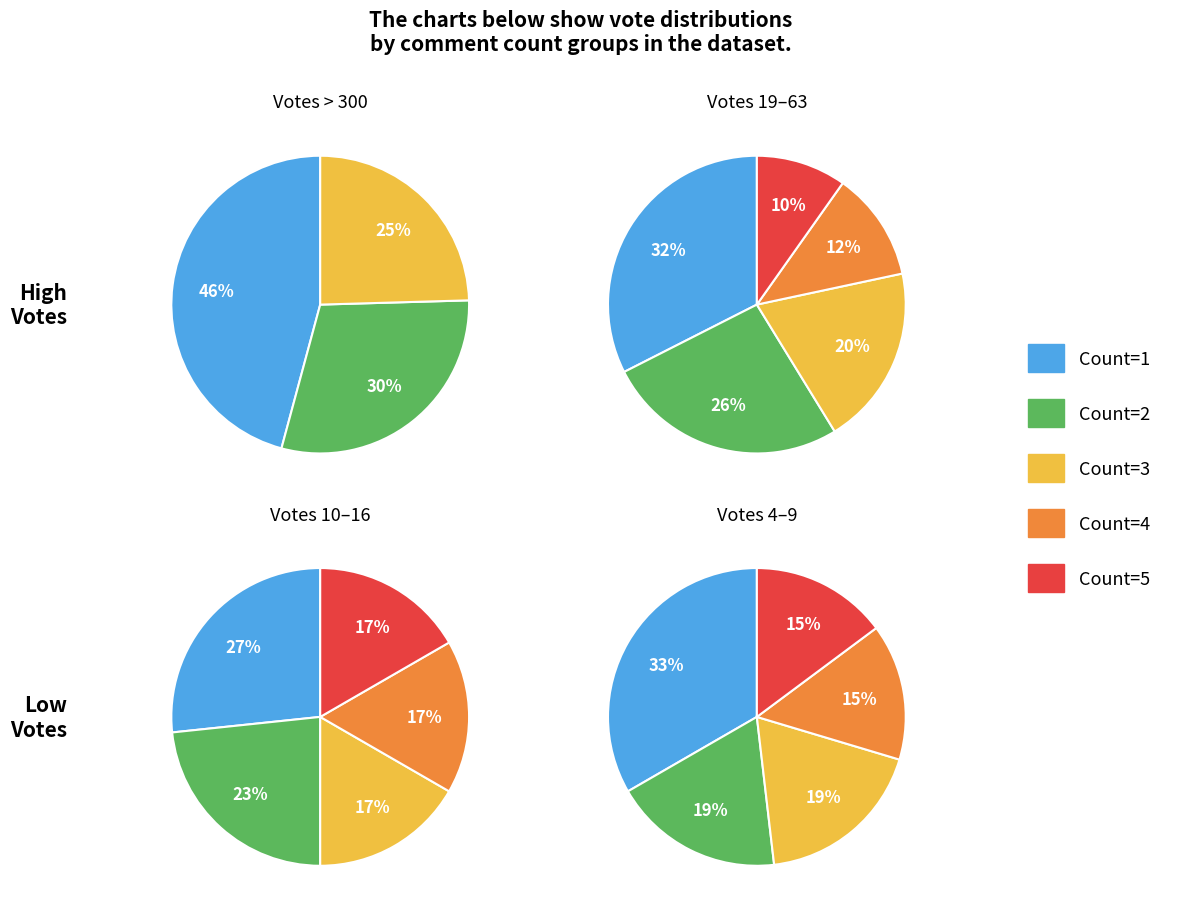

How many segments does this pie chart have?

5